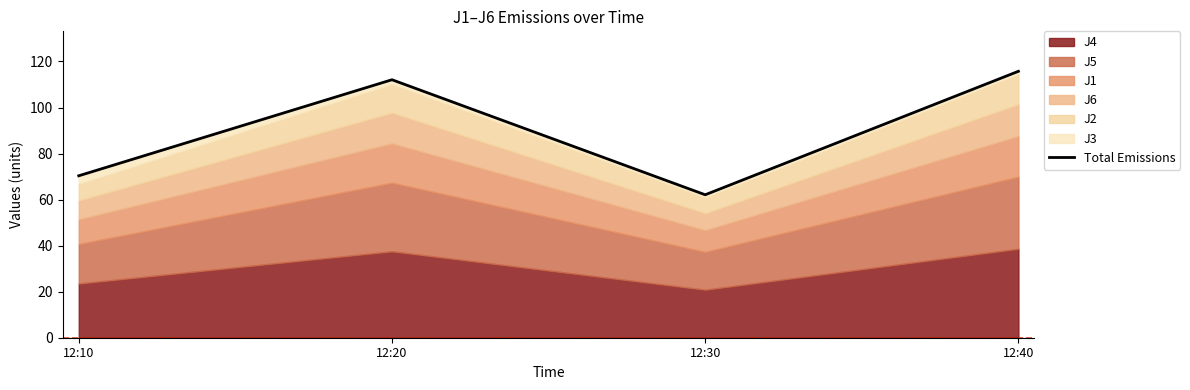

At which category does the chart reach its minimum across all series?

12:30